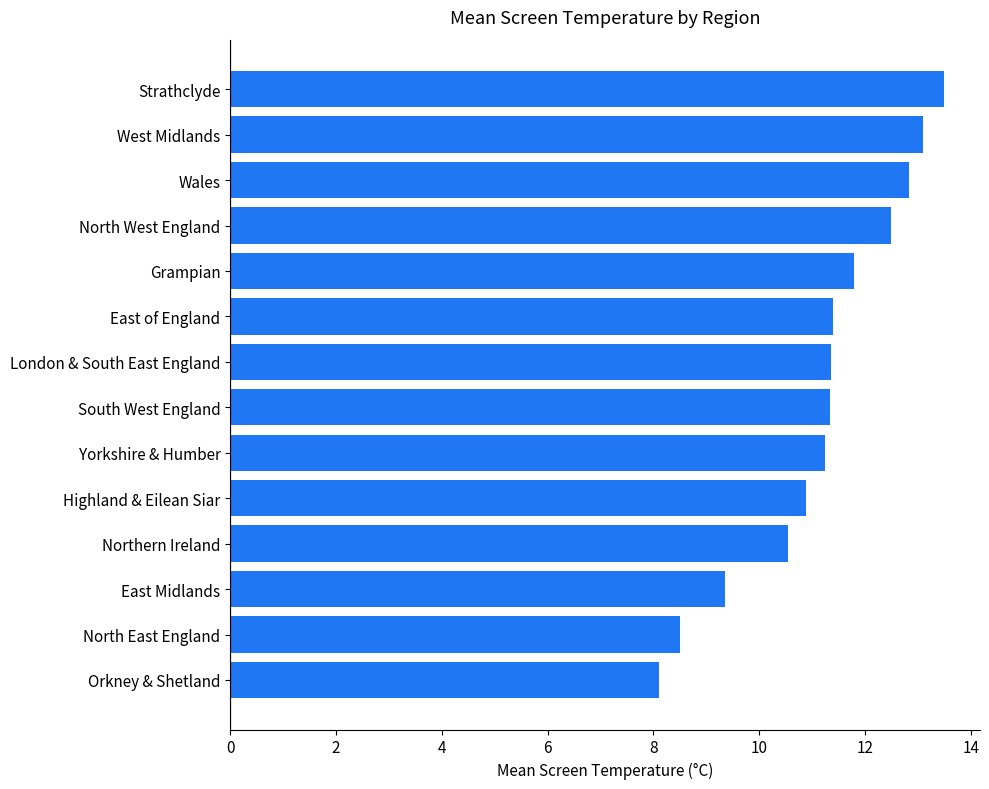

Count the number of categories in the chart.

14